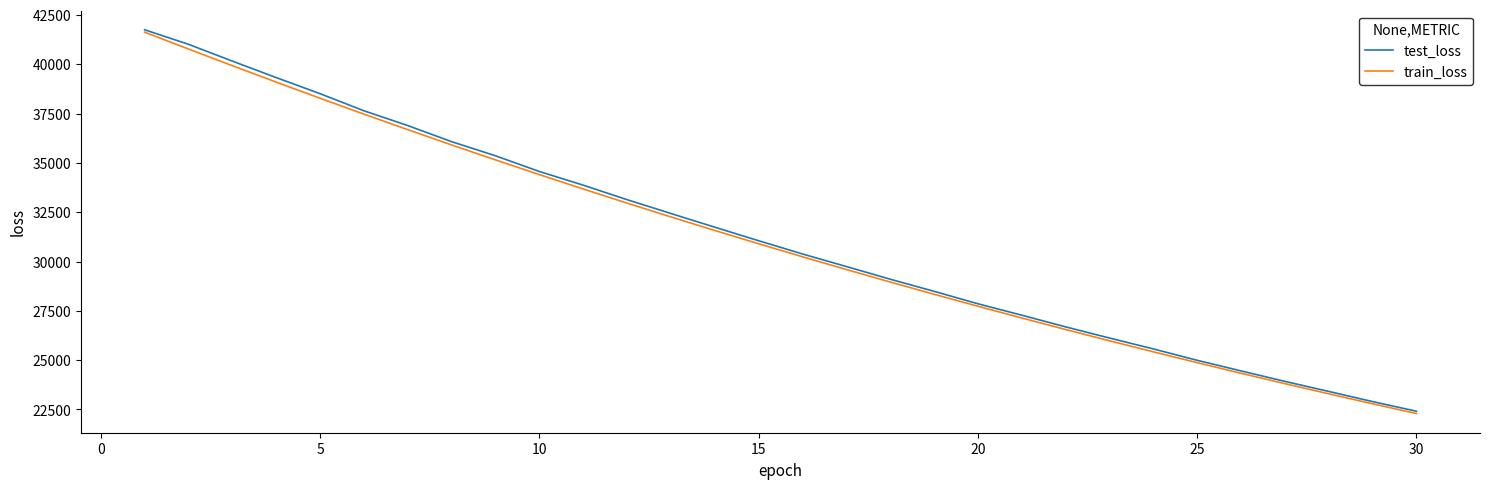

What is the highest value of the test_loss series?

41745.9